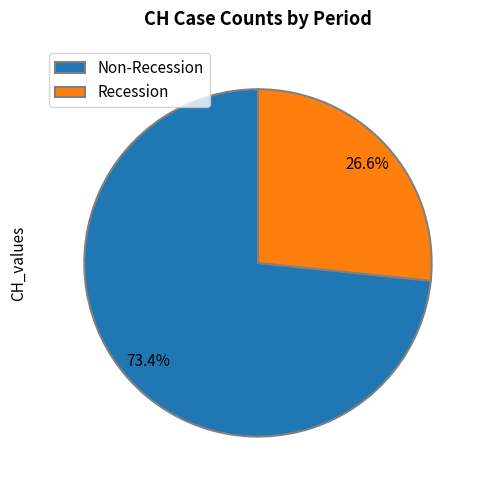

Which slice represents more than half of the pie?

Non-Recession